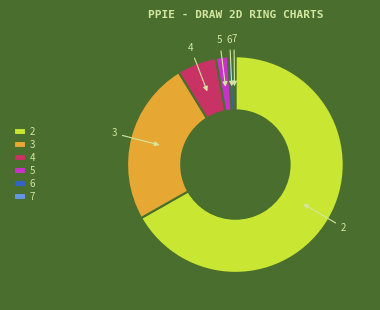

How many segments does this pie chart have?

6